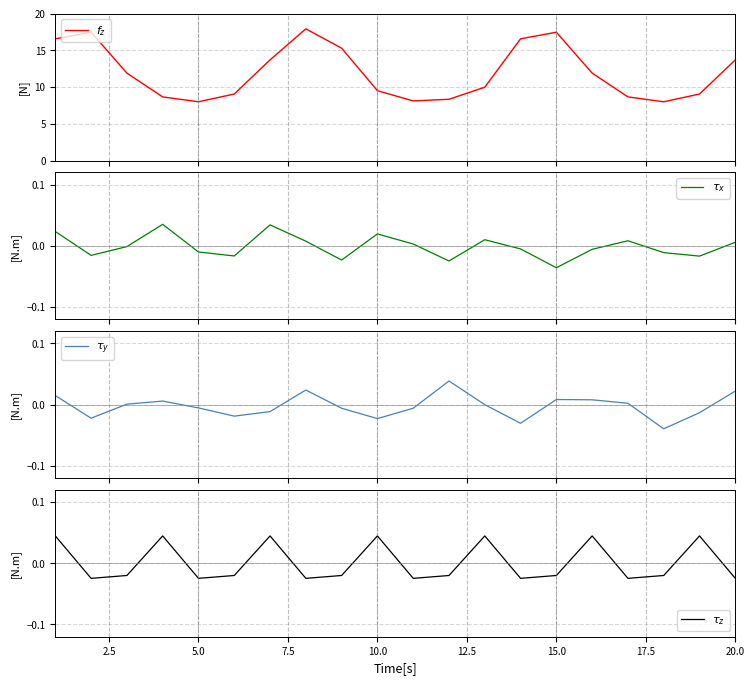

How many positive values does the $\tau_y$ series have?

9